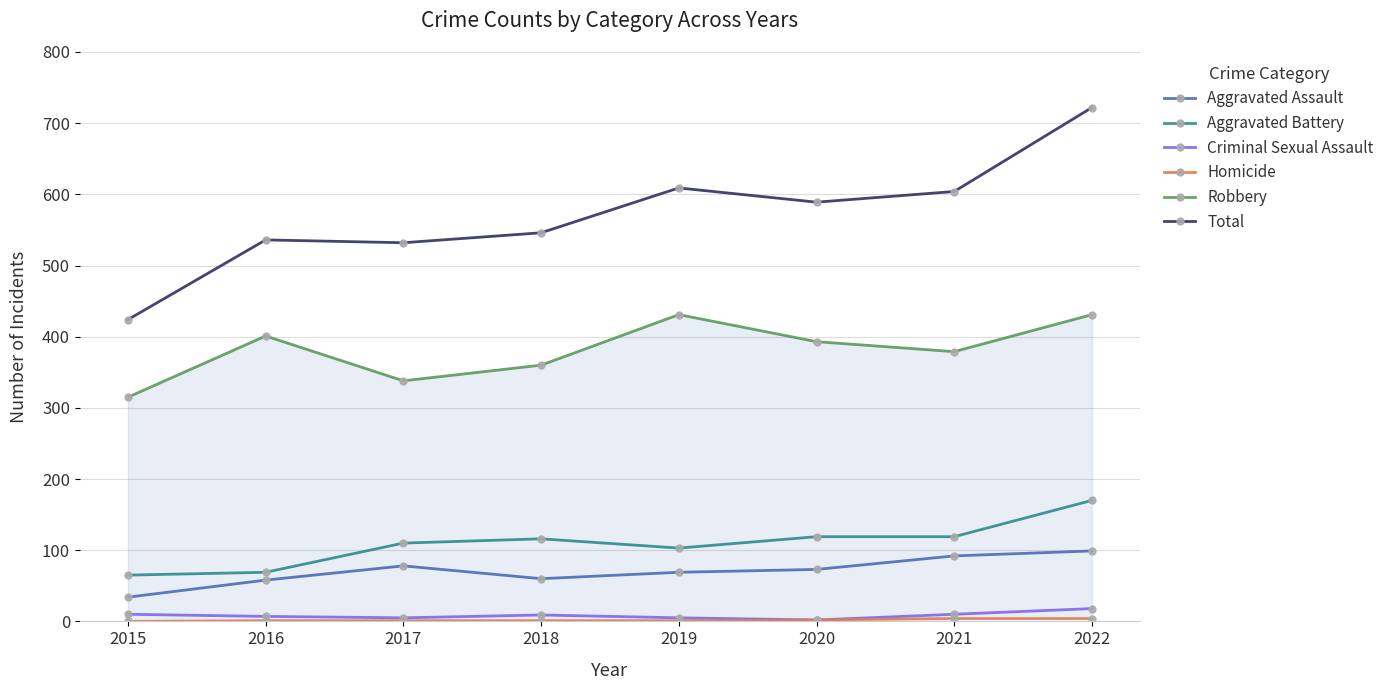

Reading left to right, what are all the values shown in this chart?

Aggravated Assault: 2015=34	2016=58	2017=78	2018=60	2019=69	2020=73	2021=92	2022=99
Aggravated Battery: 2015=65	2016=69	2017=110	2018=116	2019=103	2020=119	2021=119	2022=170
Criminal Sexual Assault: 2015=10	2016=7	2017=5	2018=9	2019=5	2020=2	2021=10	2022=18
Homicide: 2015=0	2016=1	2017=1	2018=1	2019=1	2020=2	2021=4	2022=4
Robbery: 2015=315	2016=401	2017=338	2018=360	2019=431	2020=393	2021=379	2022=431
Total: 2015=424	2016=536	2017=532	2018=546	2019=609	2020=589	2021=604	2022=722